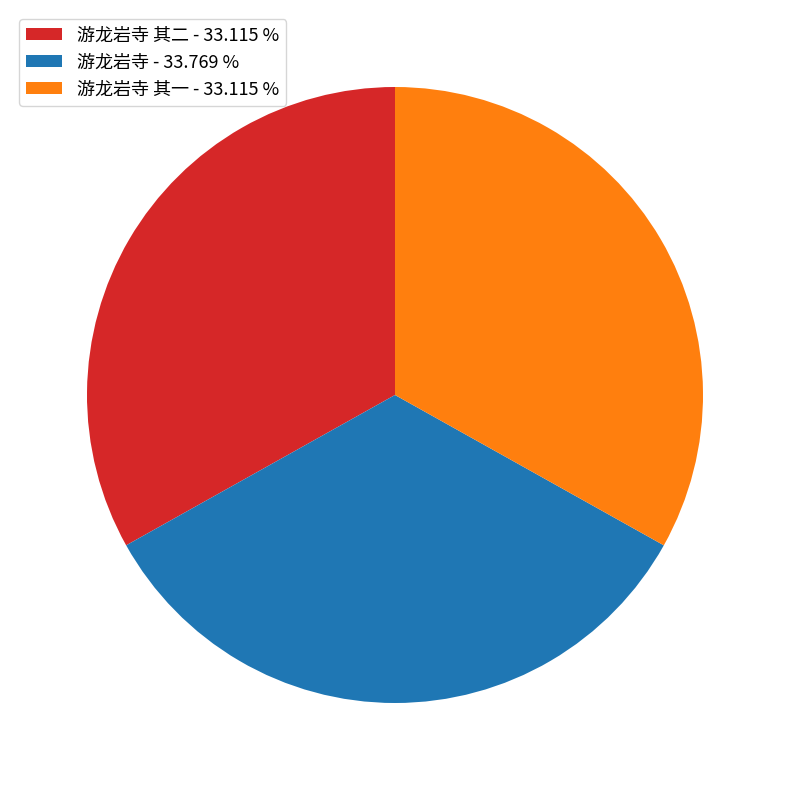

Do 游龙岩寺 - 33.769 % and 游龙岩寺 其一 - 33.115 % together represent more than half of the pie?

Yes